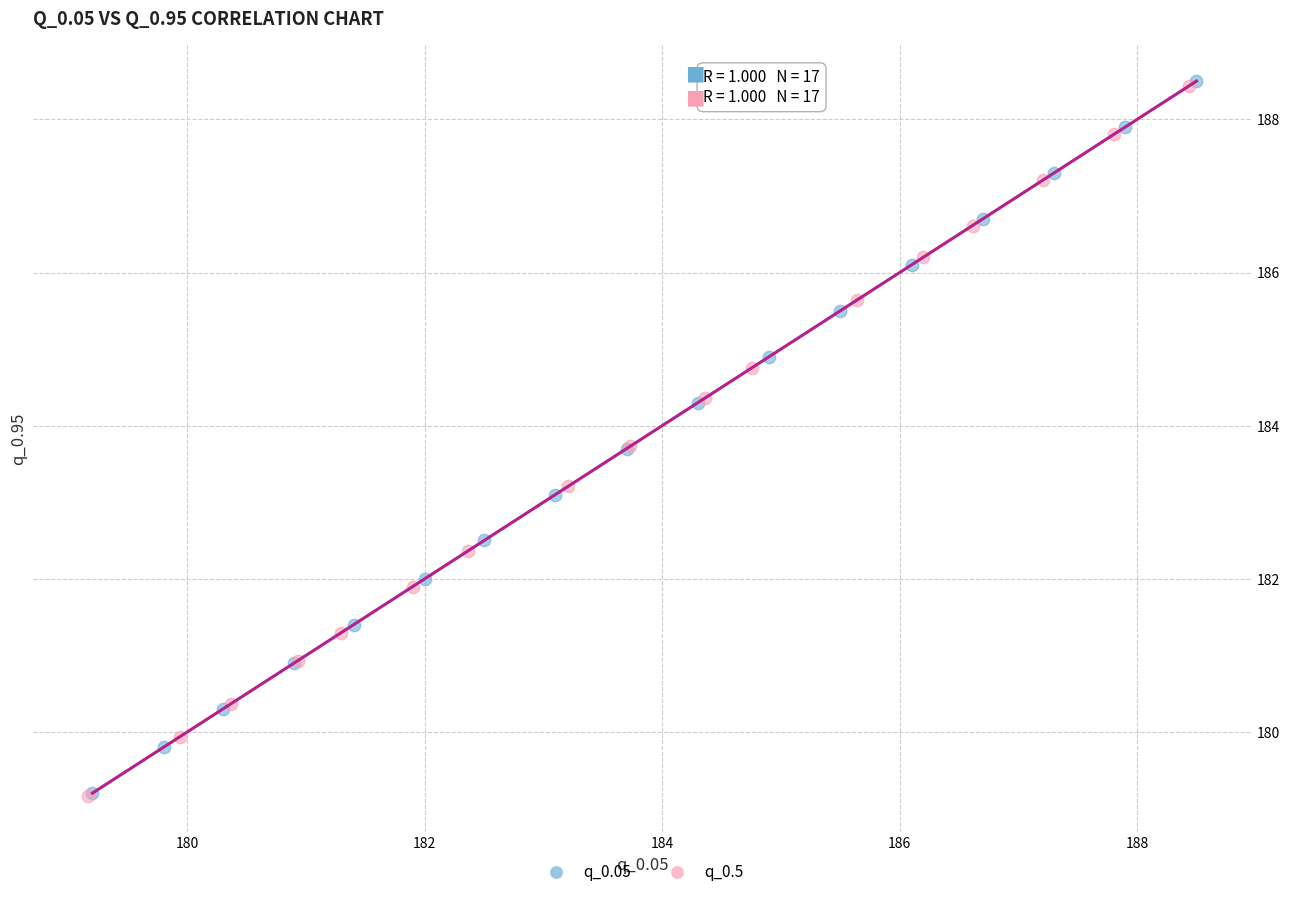

Which series has the largest Y range (max minus min)?

q_0.05